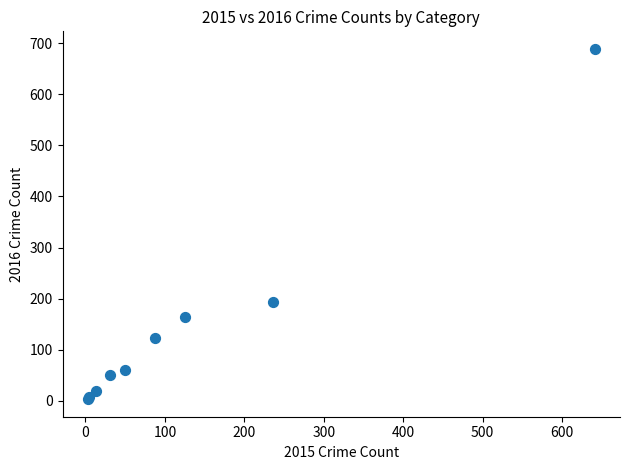

What Y value in the scatter plot is closest to 346?

194